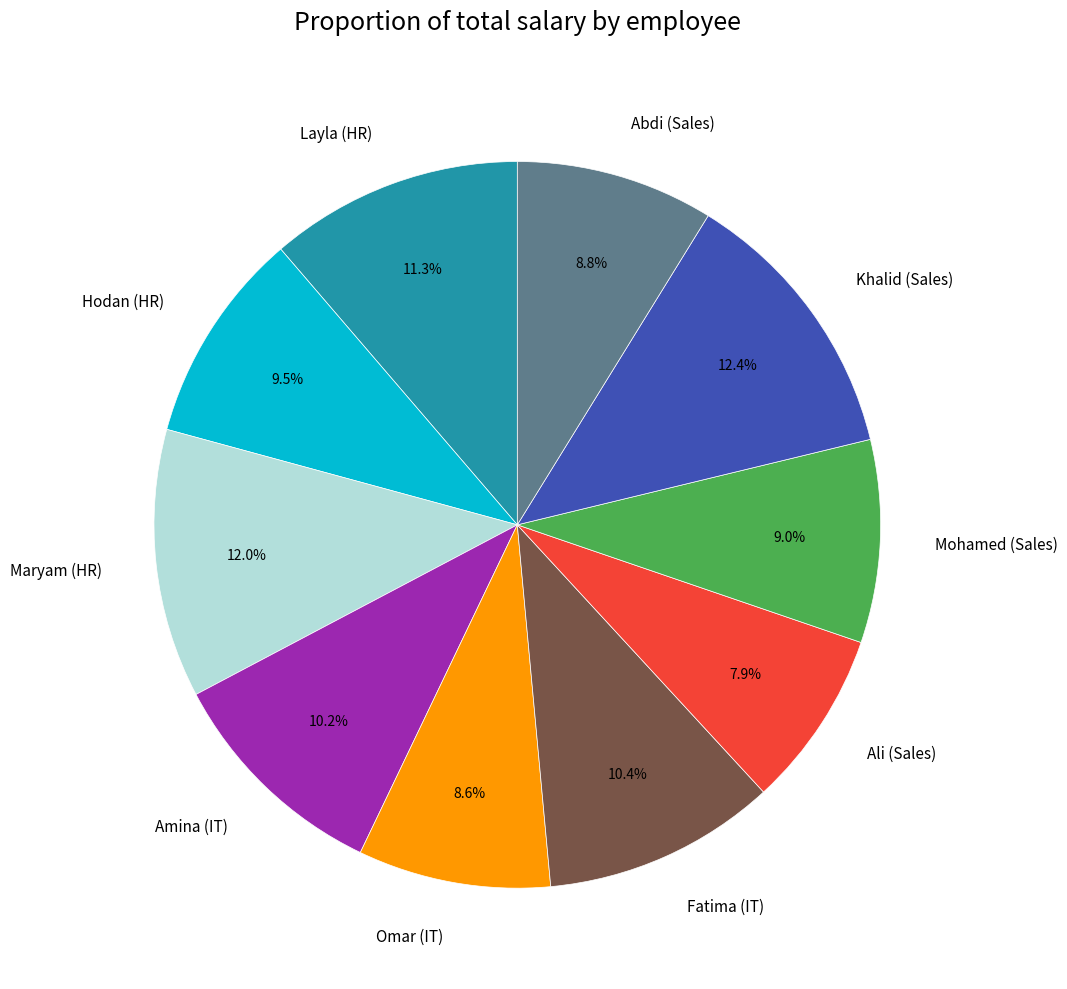

To the nearest percent, what portion does Ali (Sales) represent?

8%